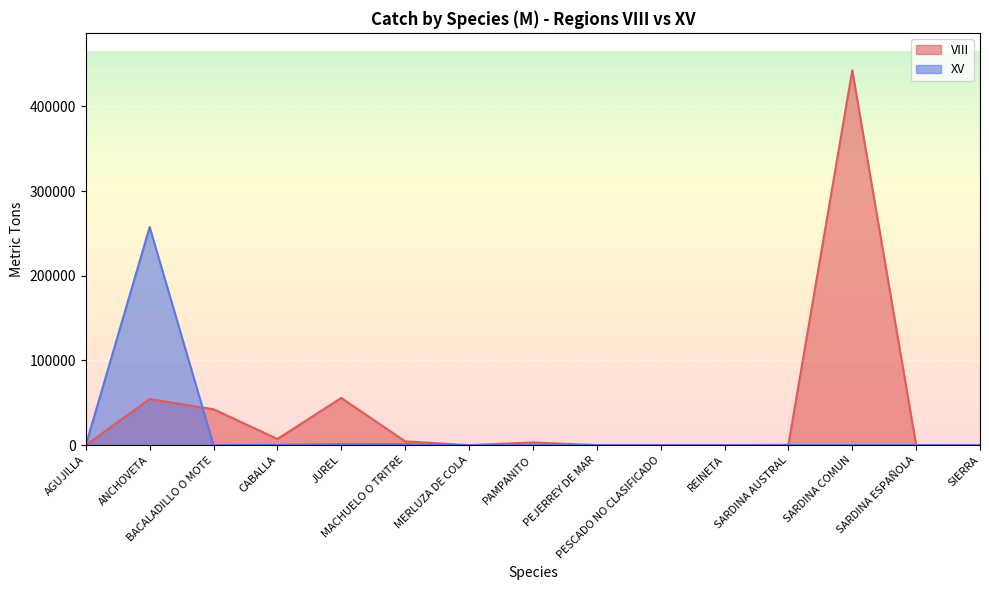

What is the average value of the VIII series?

40738